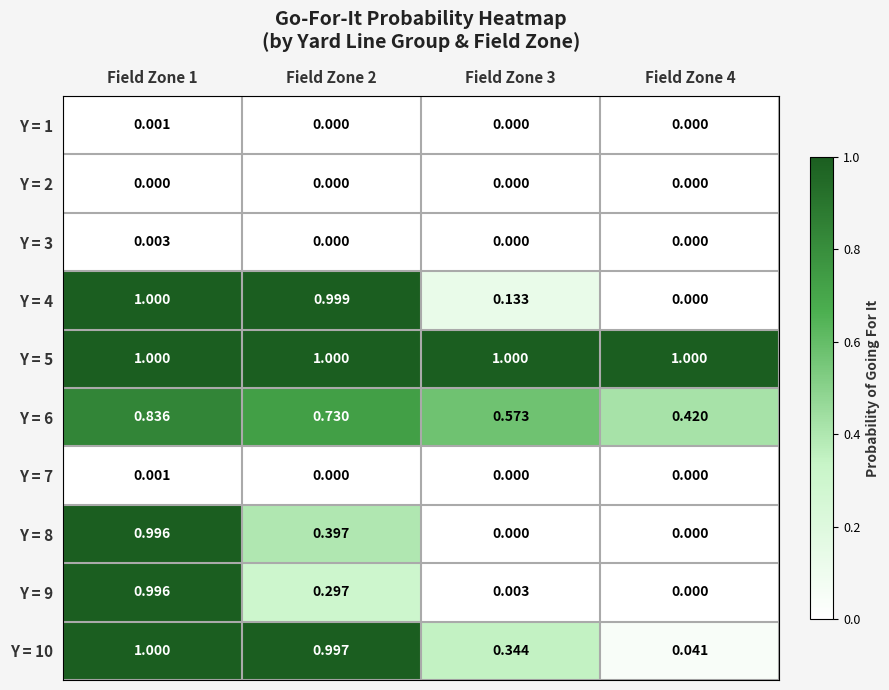

Reading right to left, what are all the values shown in this chart?

Y = 1: Field Zone 4=0.0	Field Zone 3=0.0	Field Zone 2=0.0	Field Zone 1=0.0
Y = 2: Field Zone 4=0.0	Field Zone 3=0.0	Field Zone 2=0.0	Field Zone 1=0.0
Y = 3: Field Zone 4=0.0	Field Zone 3=0.0	Field Zone 2=0.0	Field Zone 1=0.0
Y = 4: Field Zone 4=0.0	Field Zone 3=0.1	Field Zone 2=1.0	Field Zone 1=1.0
Y = 5: Field Zone 4=1.0	Field Zone 3=1.0	Field Zone 2=1.0	Field Zone 1=1.0
Y = 6: Field Zone 4=0.4	Field Zone 3=0.6	Field Zone 2=0.7	Field Zone 1=0.8
Y = 7: Field Zone 4=0.0	Field Zone 3=0.0	Field Zone 2=0.0	Field Zone 1=0.0
Y = 8: Field Zone 4=0.0	Field Zone 3=0.0	Field Zone 2=0.4	Field Zone 1=1.0
Y = 9: Field Zone 4=0.0	Field Zone 3=0.0	Field Zone 2=0.3	Field Zone 1=1.0
Y = 10: Field Zone 4=0.0	Field Zone 3=0.3	Field Zone 2=1.0	Field Zone 1=1.0